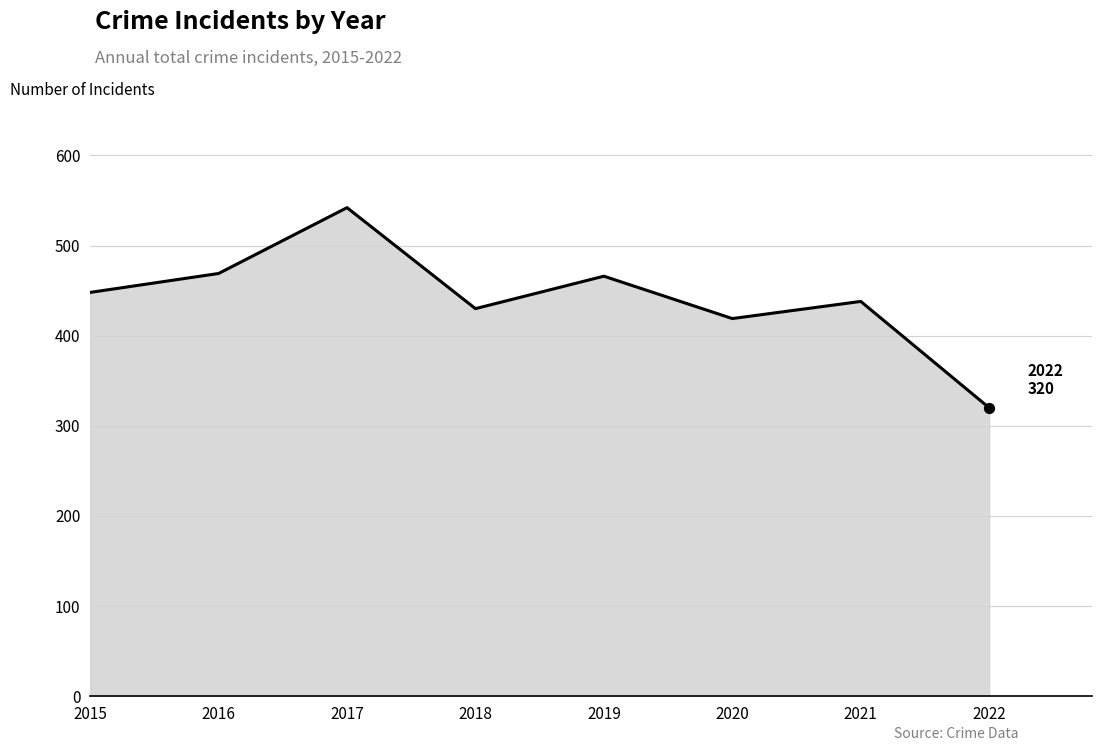

What is the change in value from 2015 to 2016?

+21